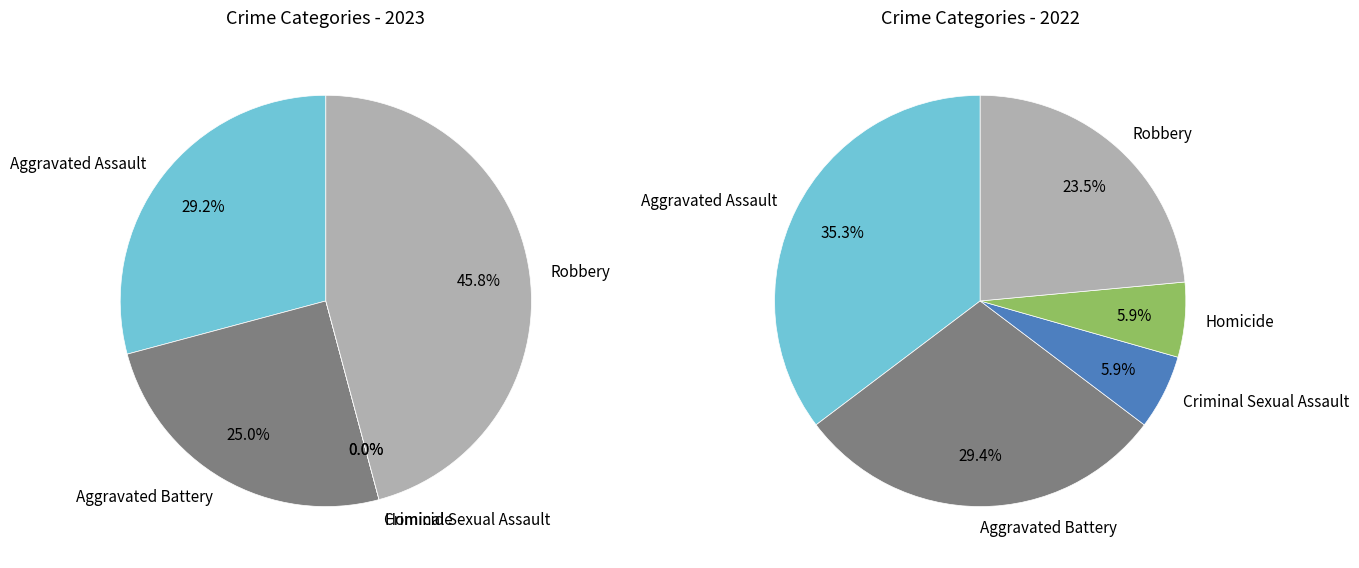

How many slices are in this pie chart?

5